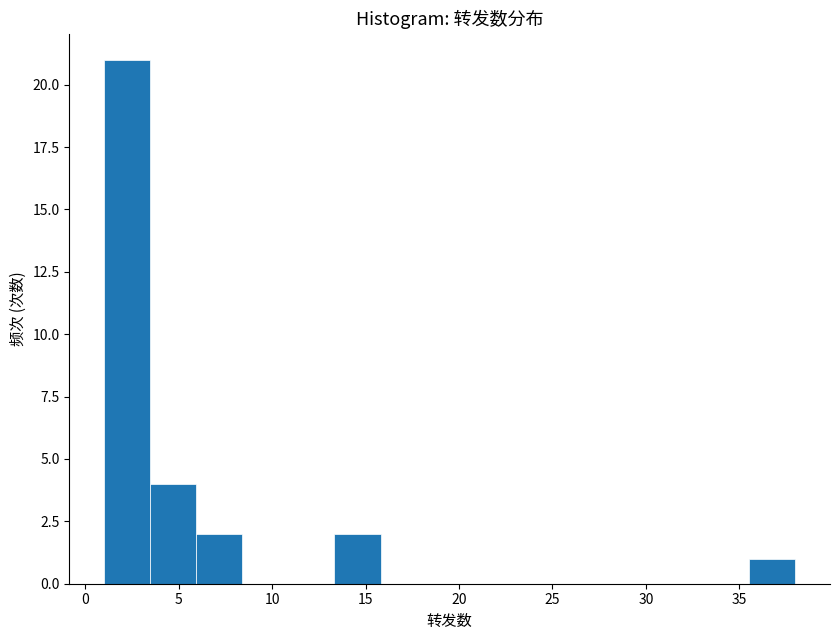

Which range on the x-axis has the tallest bar?

1.0 to 3.5